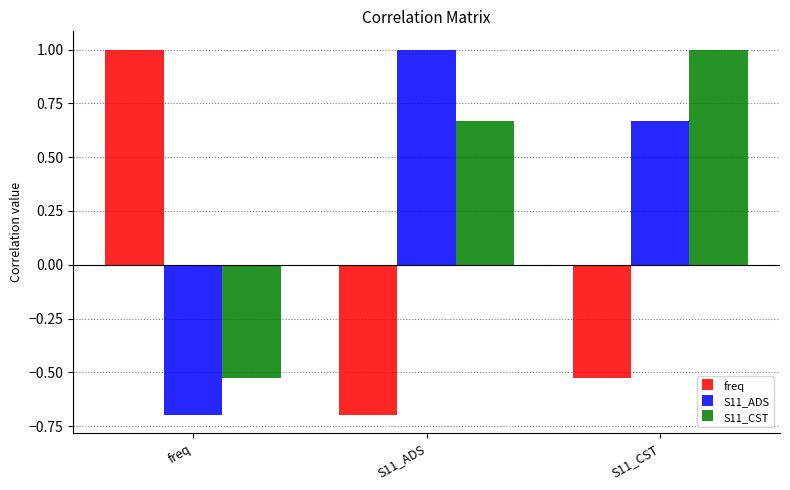

What is the spread (max minus min) of values at S11_CST?

1.5